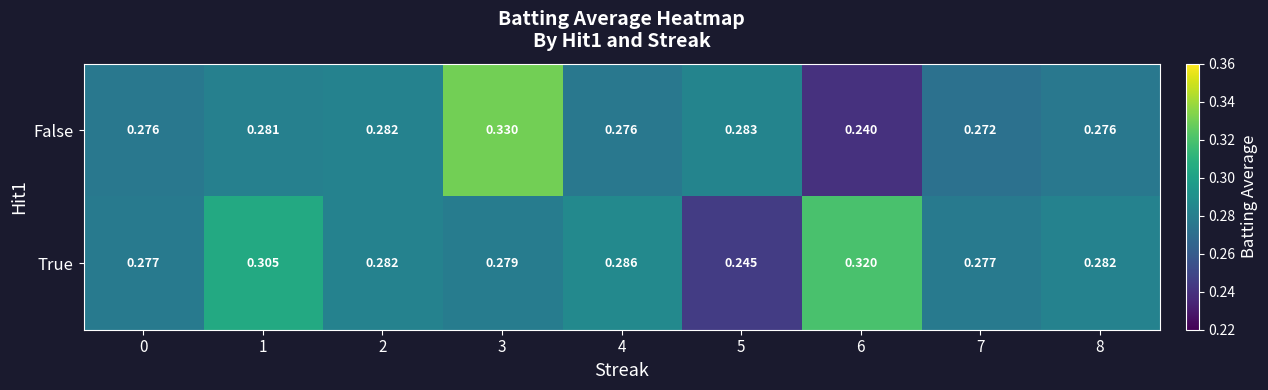

Which series has the largest range (max minus min)?

False